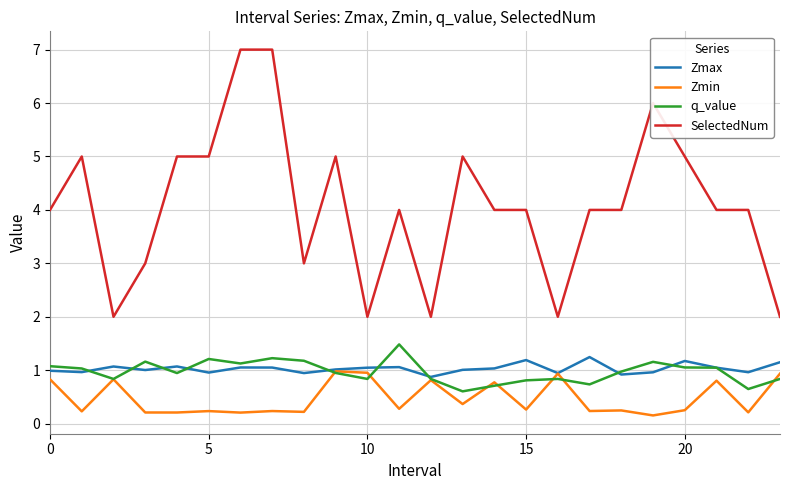

Which series has the widest spread of values?

SelectedNum